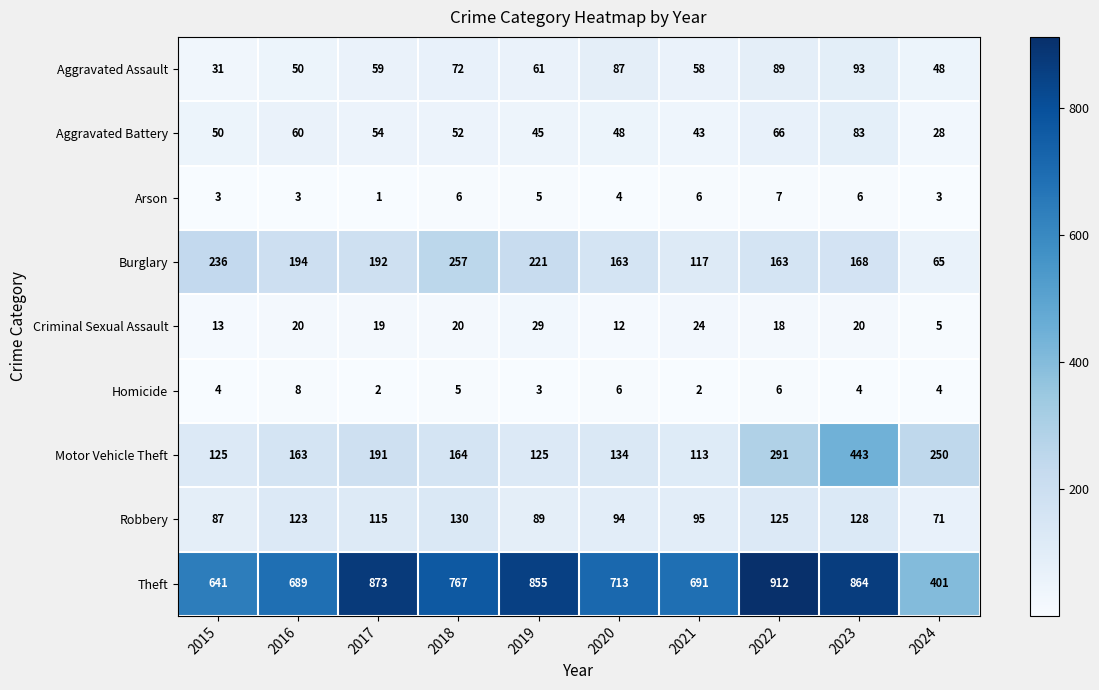

What is the total value across all series at 2023?

1809